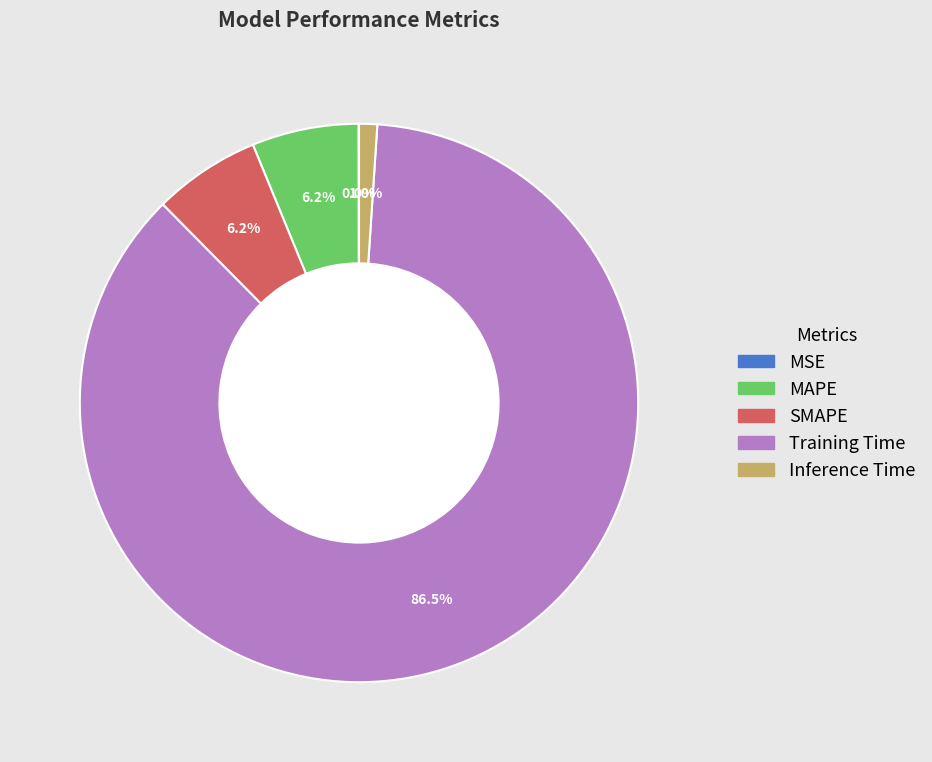

Is there any slice that represents more than half of the pie?

Yes